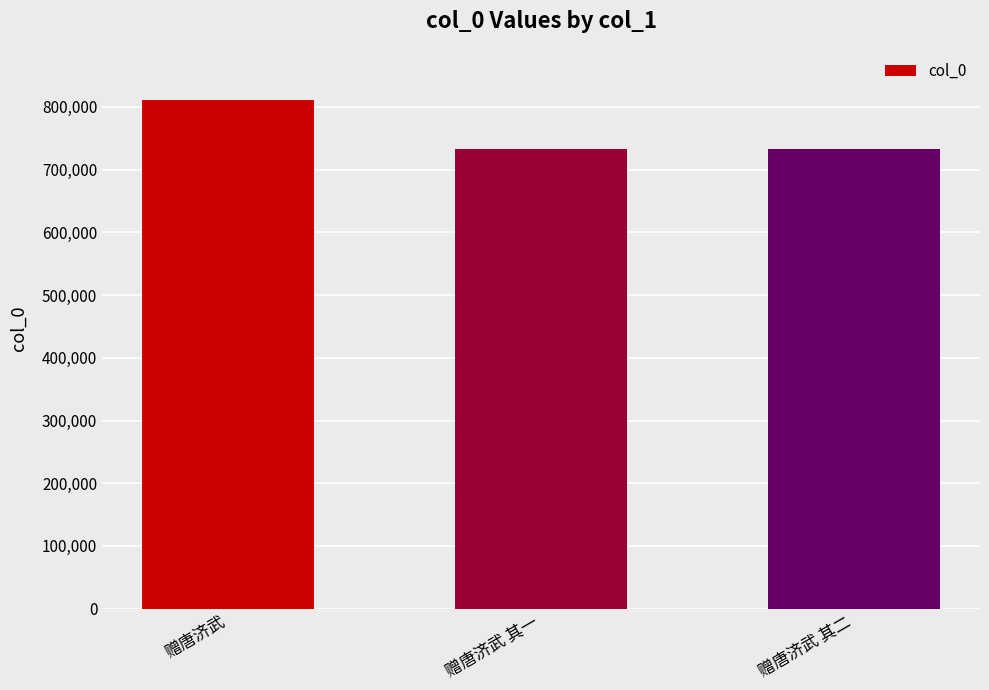

What is the label of the 1st bar from the left?

赠唐济武